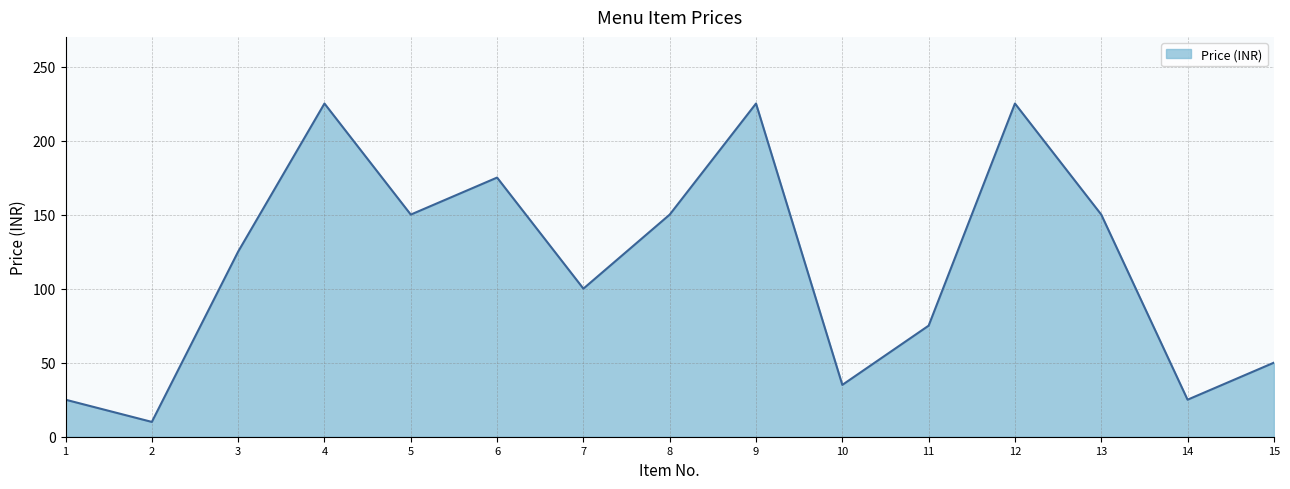

Reading right to left, extract all data points from this chart.

50	25	150	225	75	35	225	150	100	175	150	225	125	10	25